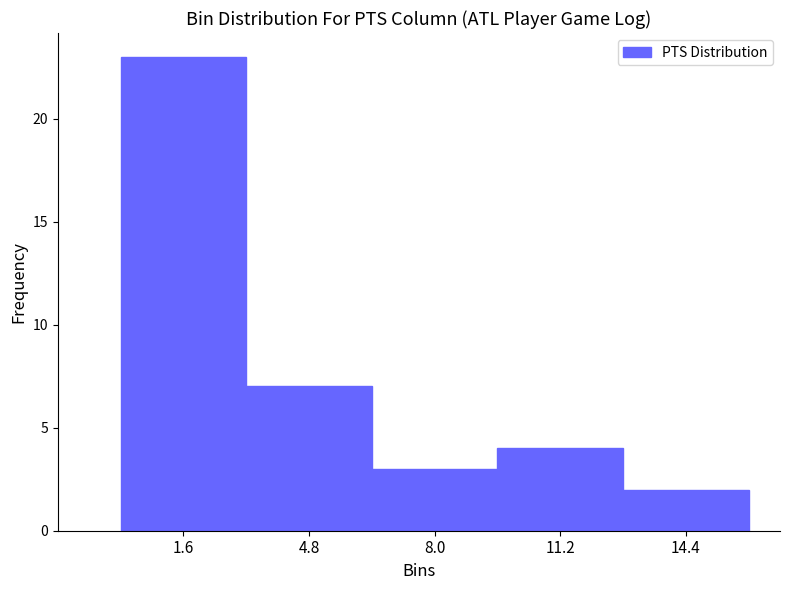

Reading left to right, transcribe this chart: for each bar, give the range it covers on the x-axis and its height. Neither the bar edges nor the heights are printed on the chart, so give them approximately, as read against the axes.

0.0 to 3.2: 23
3.2 to 6.4: 7
6.4 to 9.6: 3
9.6 to 12.8: 4
12.8 to 16.0: 2